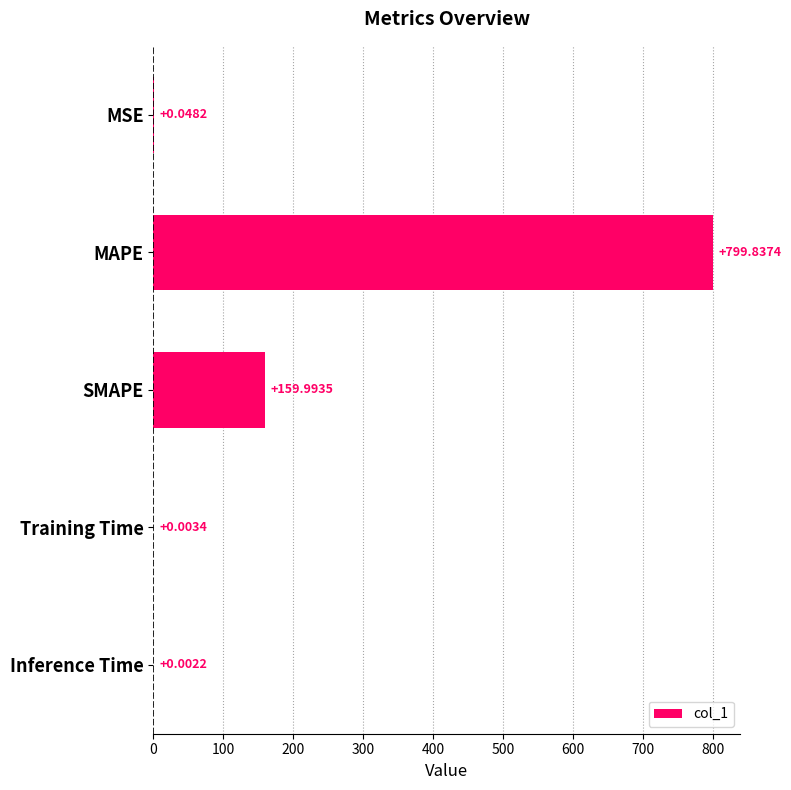

At which label is the value closest to 399?

SMAPE